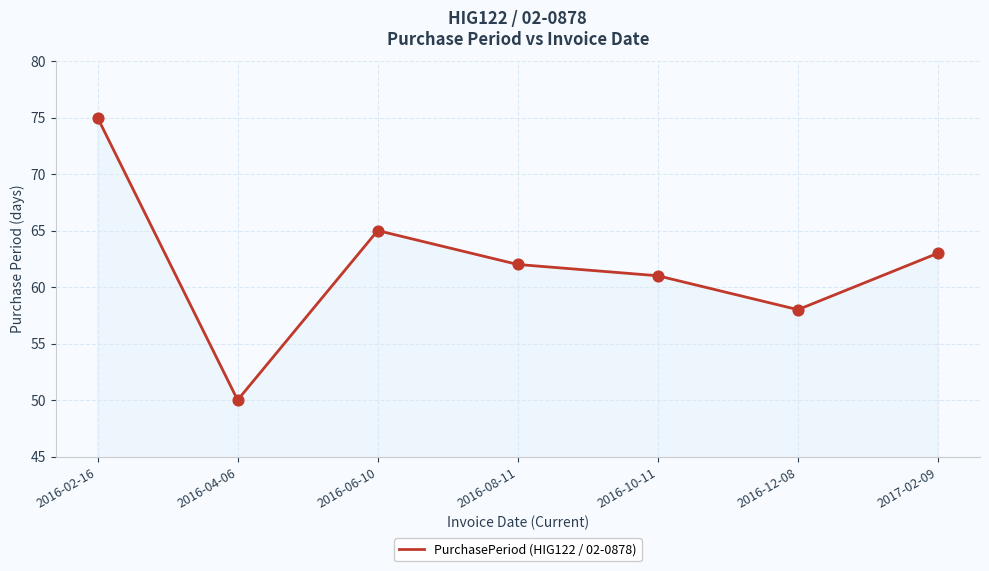

Between 2016-04-06 and 2016-12-08, which is larger?

2016-12-08